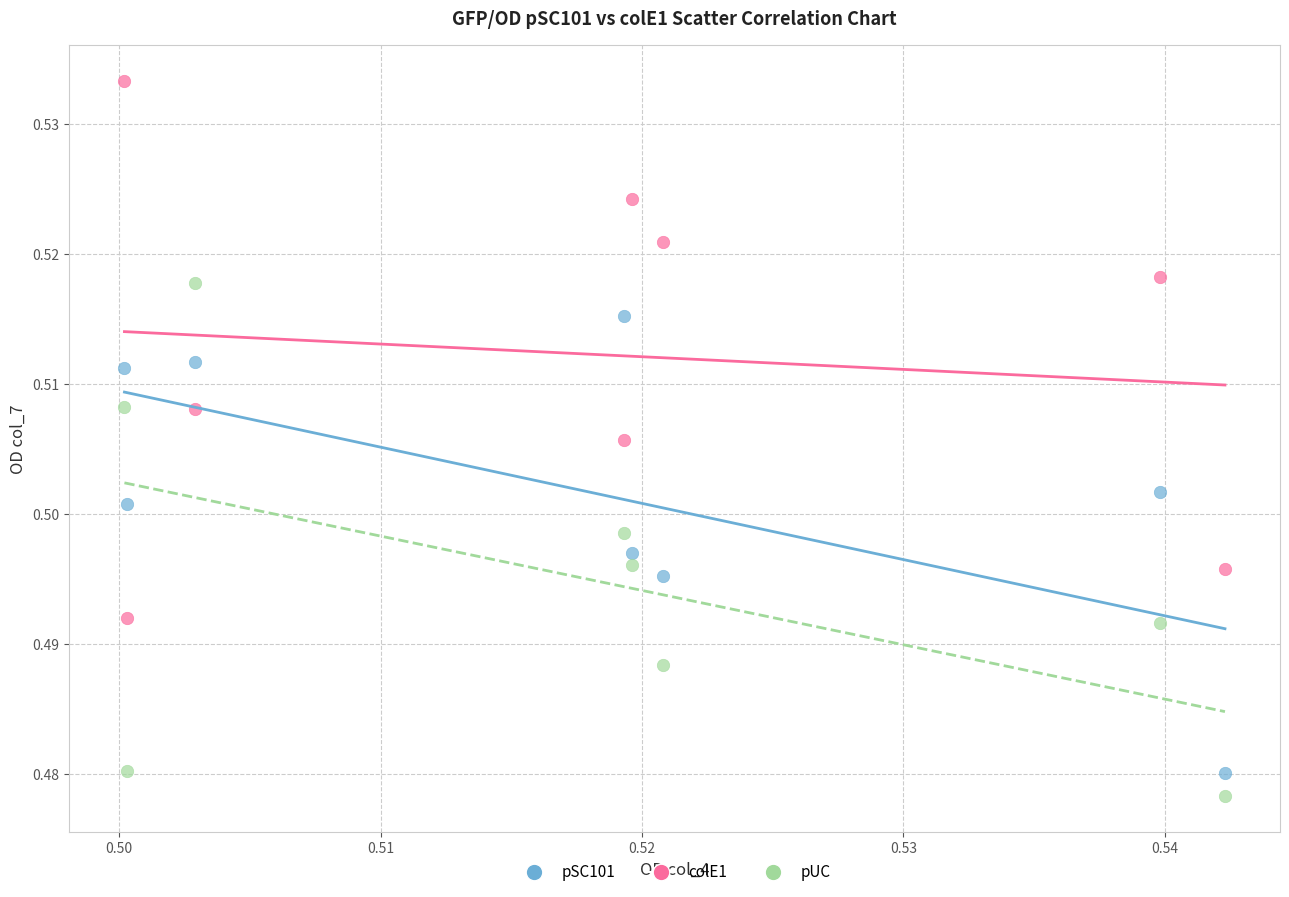

Which series contains the highest Y value?

colE1